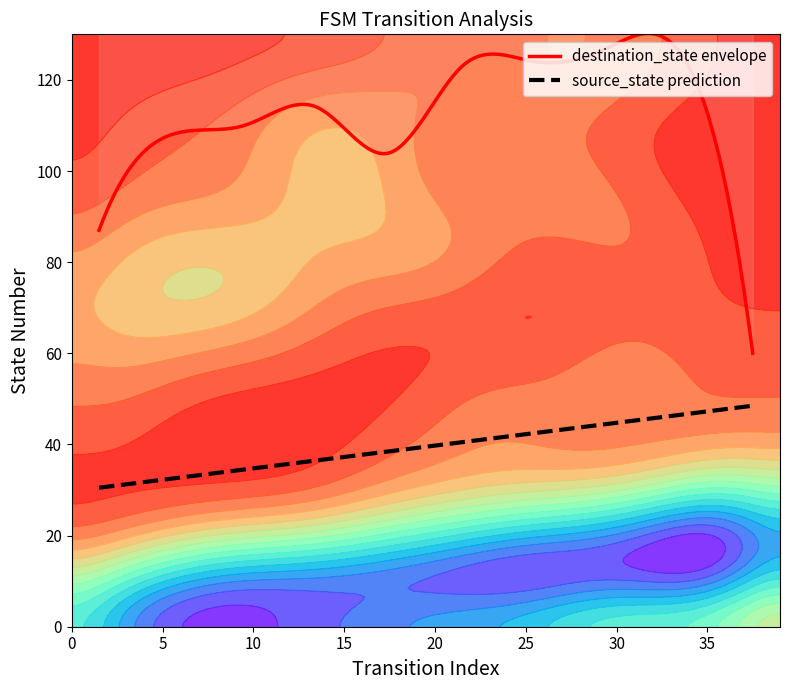

At which category is the sum across all series the highest?

33